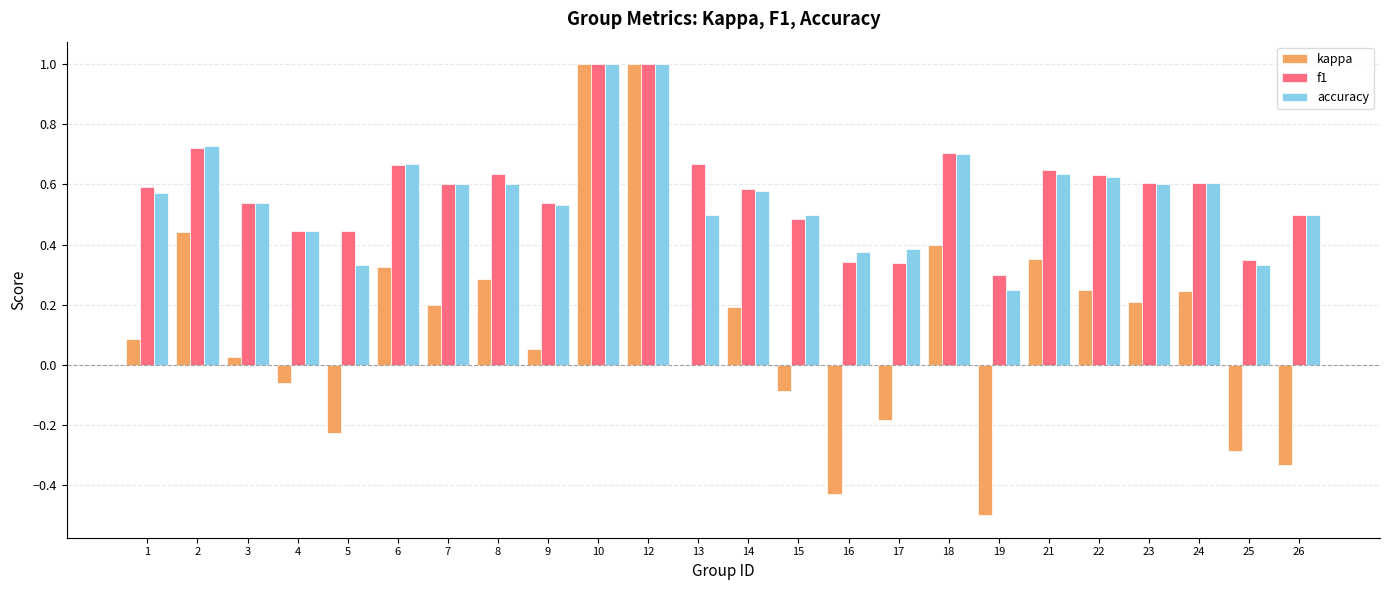

Where is f1 nearest to the value 0?

19